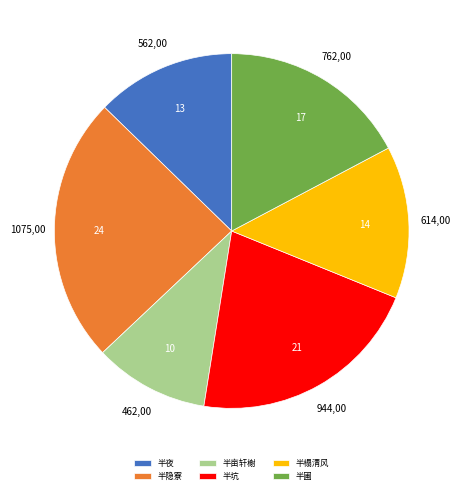

Is the sum of 半榻清风 and 半夜 greater than half?

No